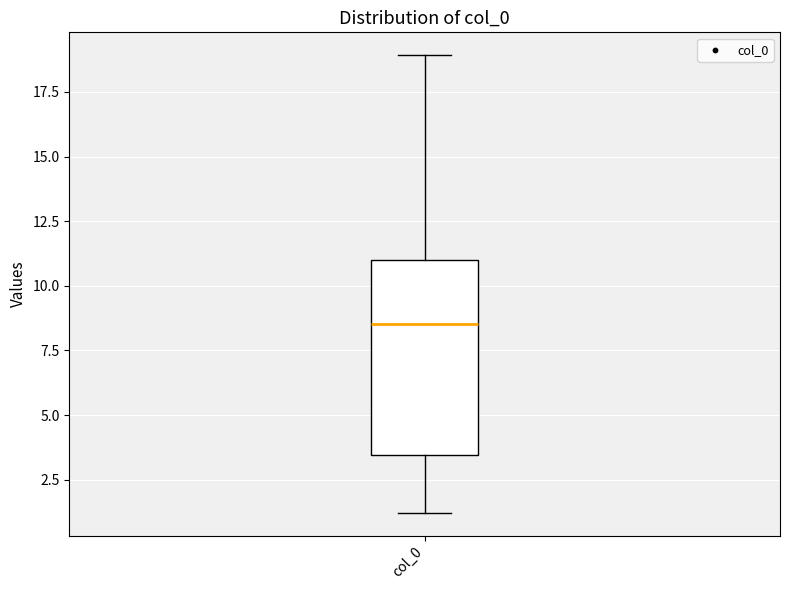

Read this box plot against the y-axis: the position of the median line, the range covered by the box, and the ends of both whiskers. The values are not printed on the chart, so give them approximately, as read against the axis.

median 8.5, box 3.5 to 11.0, whiskers 1.0 to 19.0